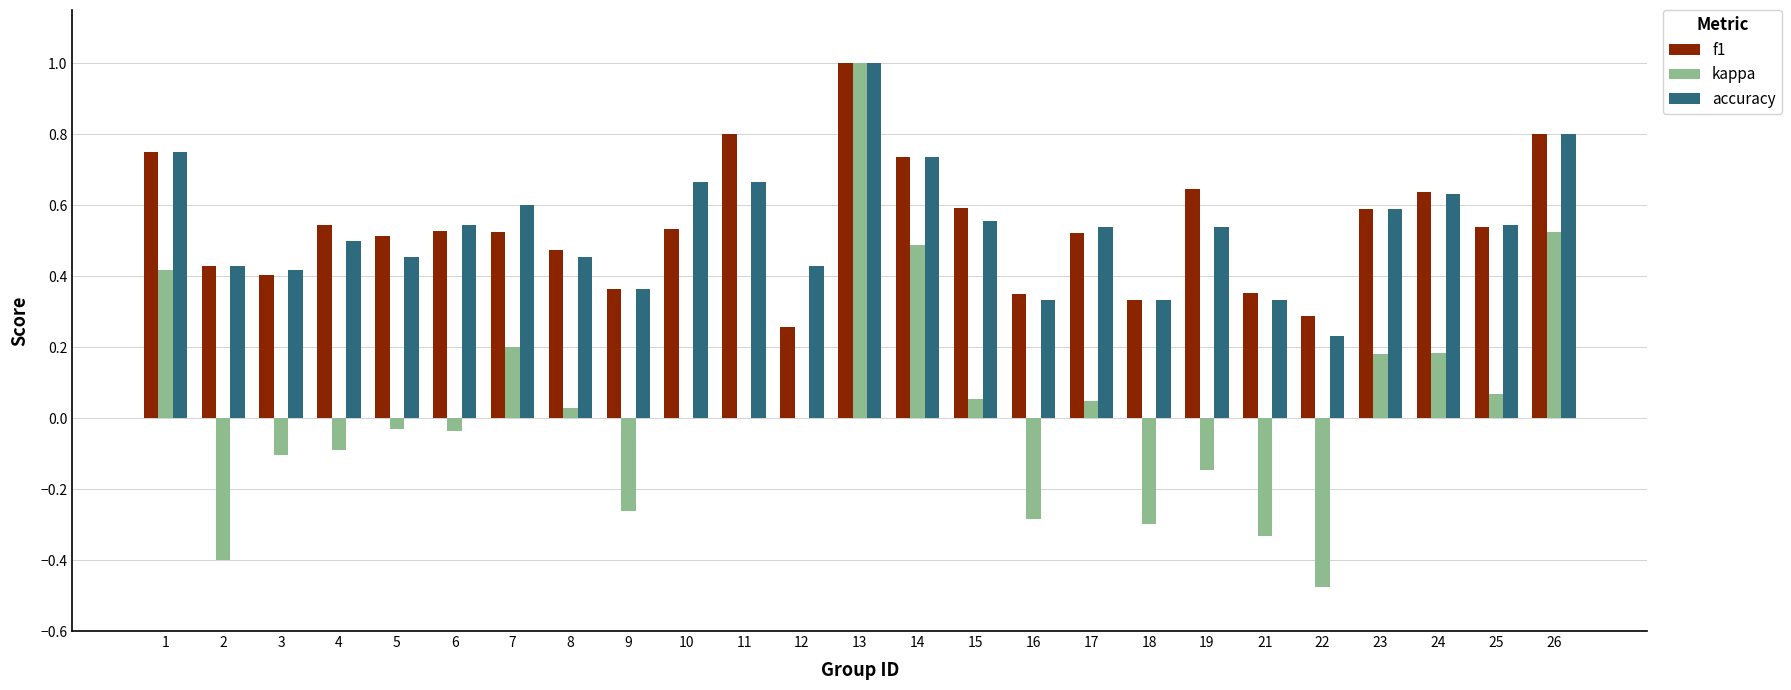

At which category is the sum across all series the highest?

13